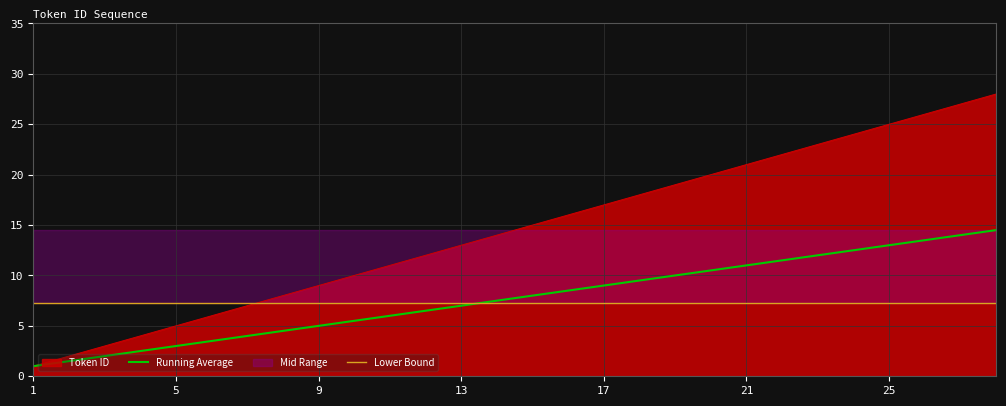

Rank the series by their maximum value, from lowest to highest.

Lower Bound, Running Average, Token ID